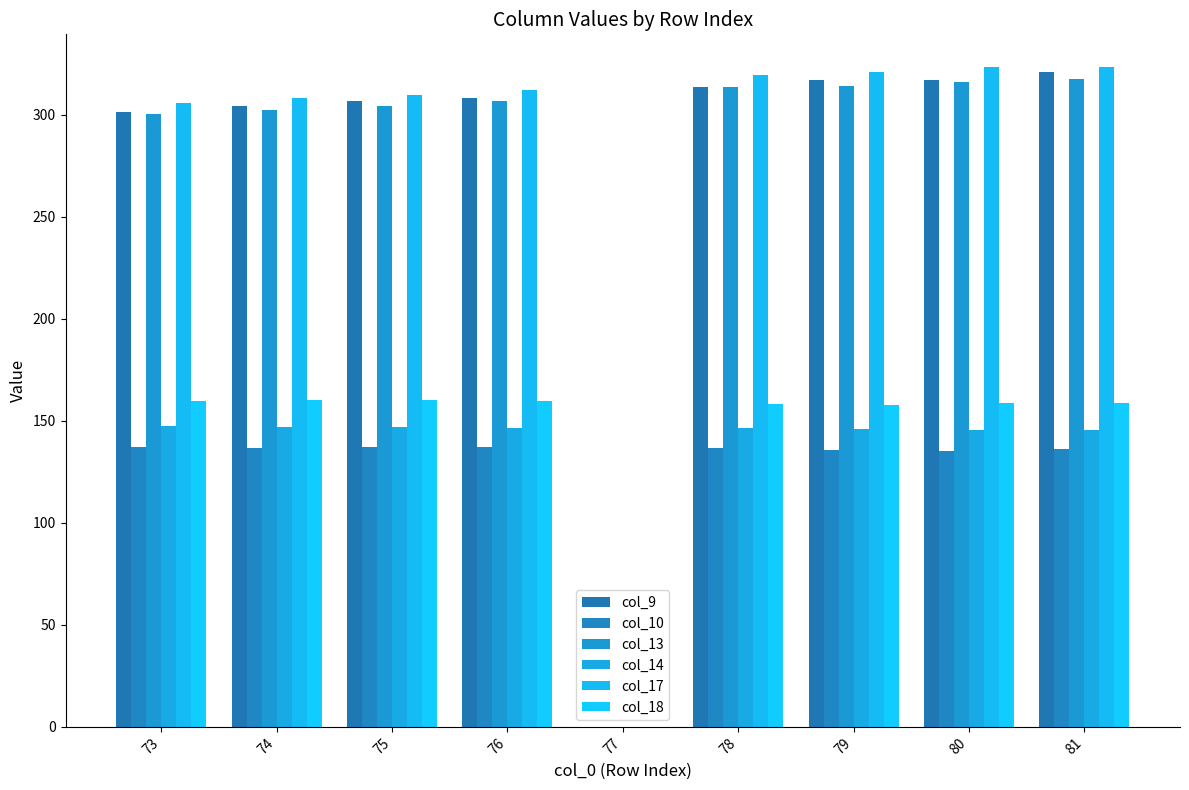

How many categories are shown in the chart?

9